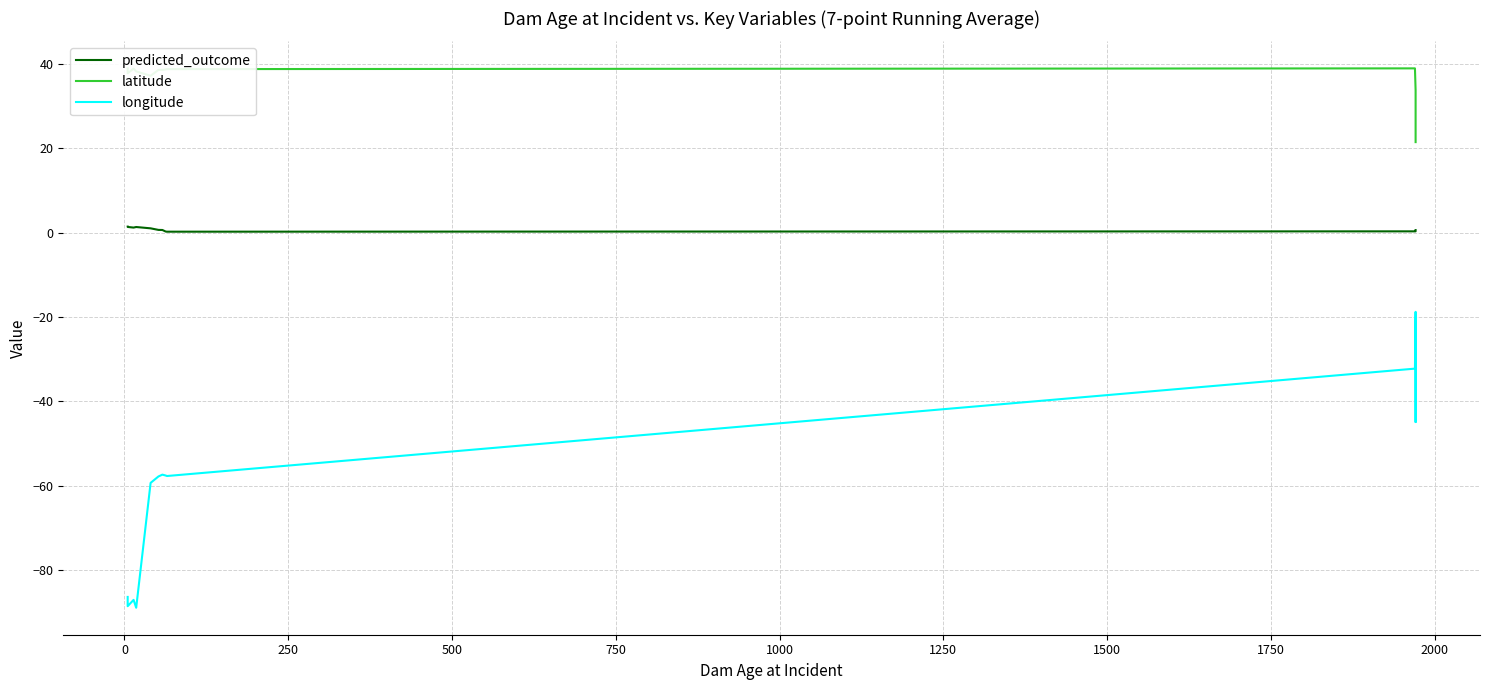

The value of latitude at 250 is 38.9. True or false?

True